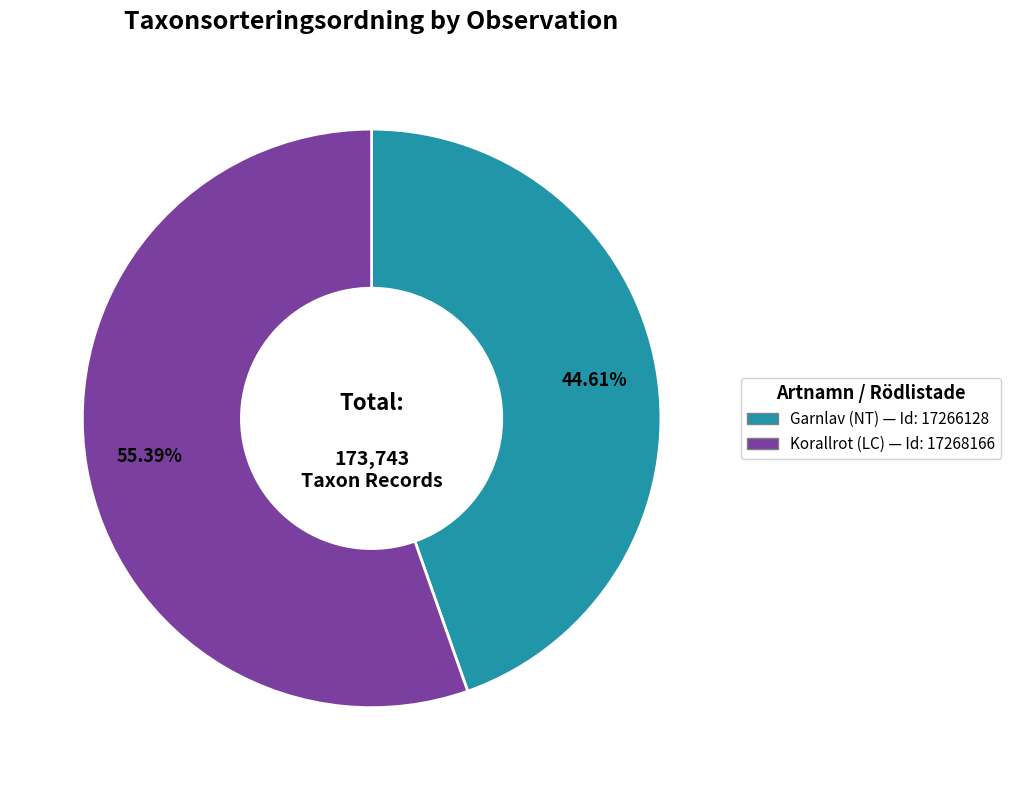

Does any single category account for the majority?

Yes